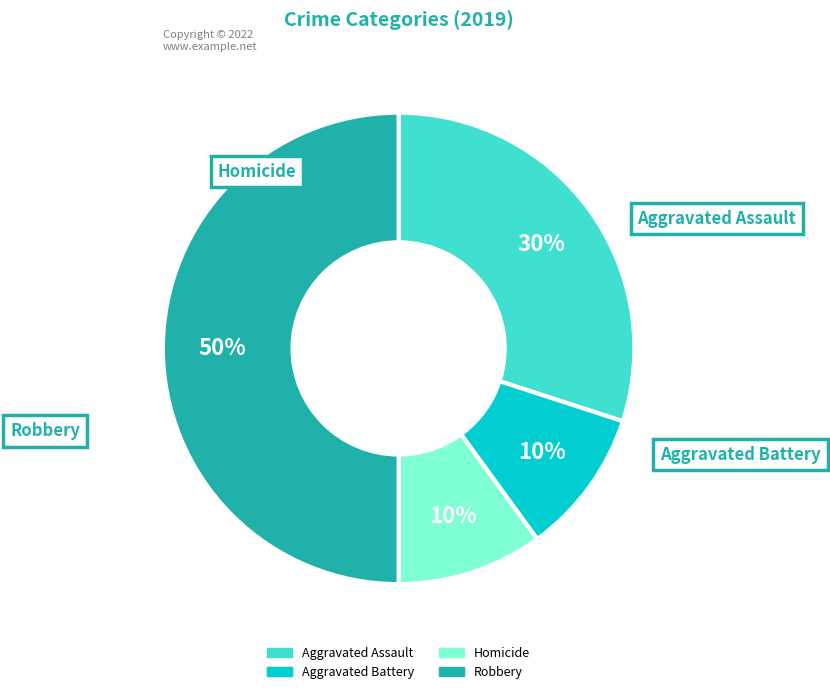

To the nearest percent, what is the combined percentage of Aggravated Assault and Robbery?

80%